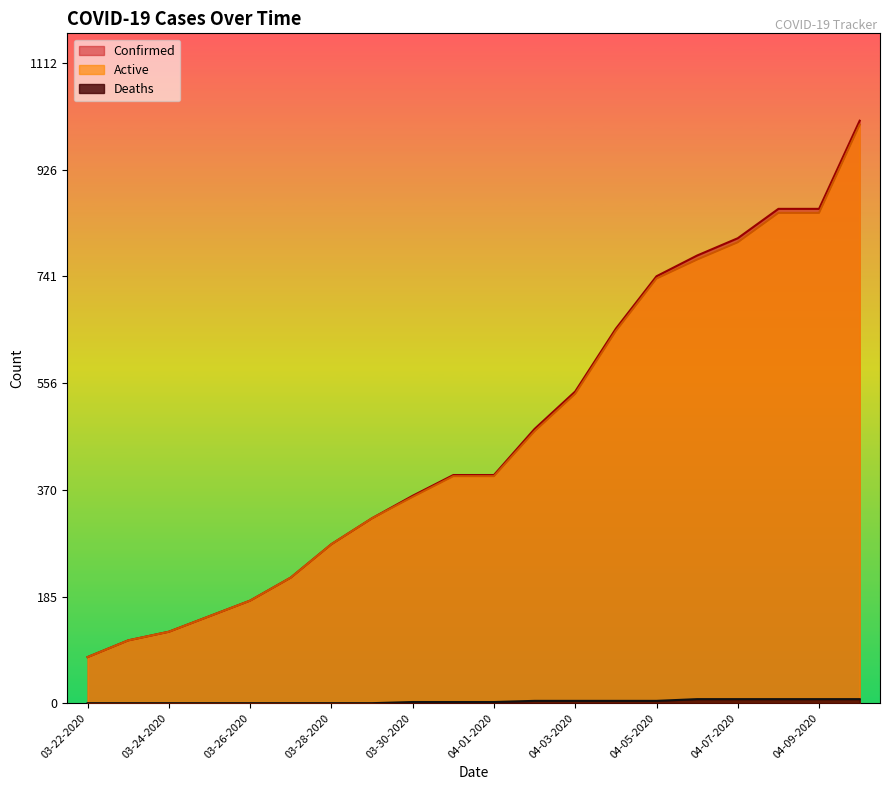

Reading left to right, list all the values displayed in this chart.

Confirmed: 03-22-2020=80	03-23-2020=109	03-24-2020=124	03-25-2020=151	03-26-2020=178	03-27-2020=218	03-28-2020=276	03-29-2020=321	03-30-2020=360	03-31-2020=396	04-01-2020=396	04-02-2020=476	04-03-2020=541	04-04-2020=650	04-05-2020=741	04-06-2020=777	04-07-2020=807	04-08-2020=858	04-09-2020=858	04-10-2020=1011
Active: 03-22-2020=80	03-23-2020=109	03-24-2020=124	03-25-2020=151	03-26-2020=178	03-27-2020=218	03-28-2020=276	03-29-2020=321	03-30-2020=358	03-31-2020=394	04-01-2020=394	04-02-2020=472	04-03-2020=537	04-04-2020=646	04-05-2020=737	04-06-2020=770	04-07-2020=800	04-08-2020=851	04-09-2020=851	04-10-2020=1004
Deaths: 03-22-2020=0	03-23-2020=0	03-24-2020=0	03-25-2020=0	03-26-2020=0	03-27-2020=0	03-28-2020=0	03-29-2020=0	03-30-2020=2	03-31-2020=2	04-01-2020=2	04-02-2020=4	04-03-2020=4	04-04-2020=4	04-05-2020=4	04-06-2020=7	04-07-2020=7	04-08-2020=7	04-09-2020=7	04-10-2020=7